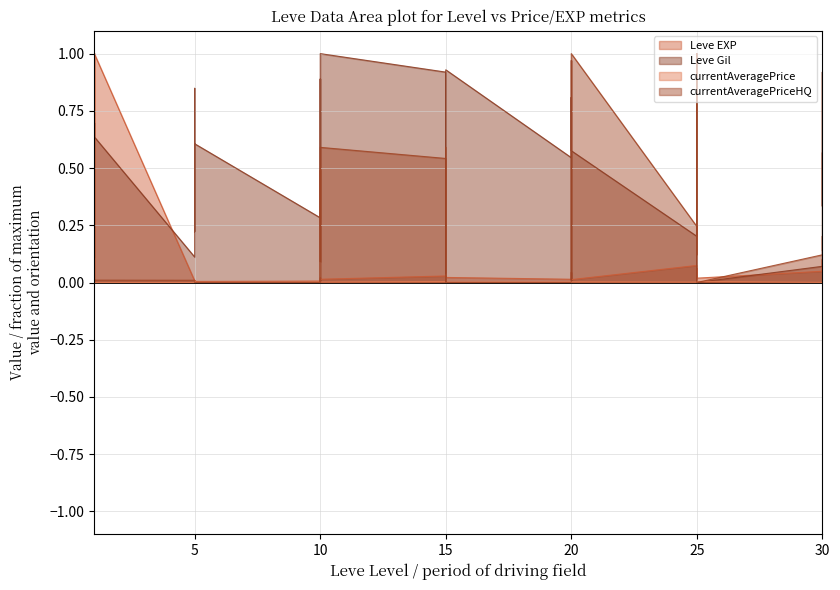

What are all the series names shown in the legend?

Leve EXP, Leve Gil, currentAveragePrice, currentAveragePriceHQ